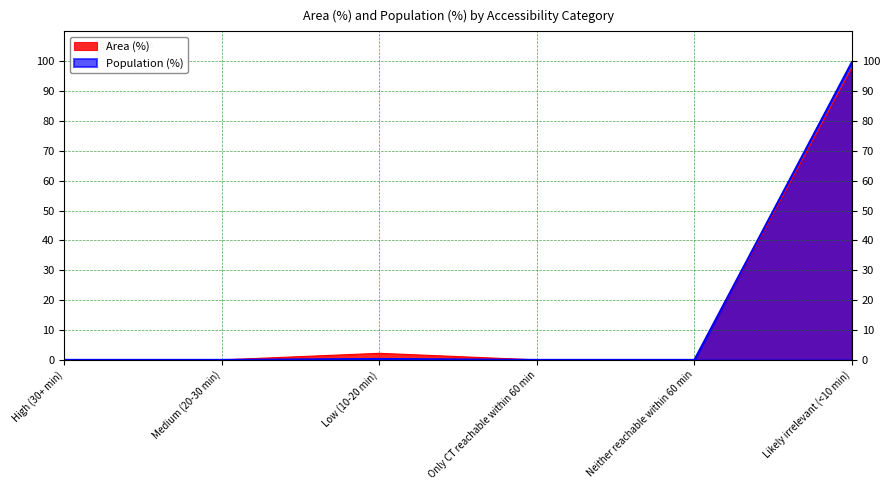

How many lines are shown in the chart?

2